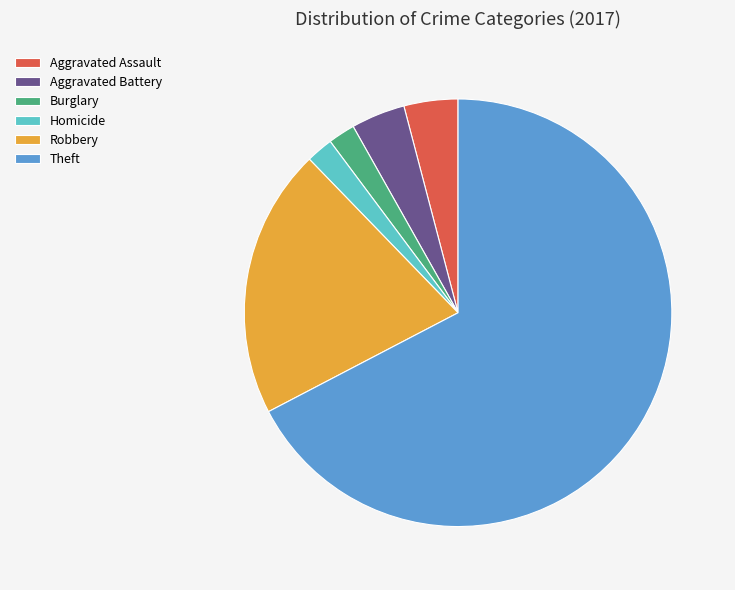

Which slice represents more than half of the pie?

Theft